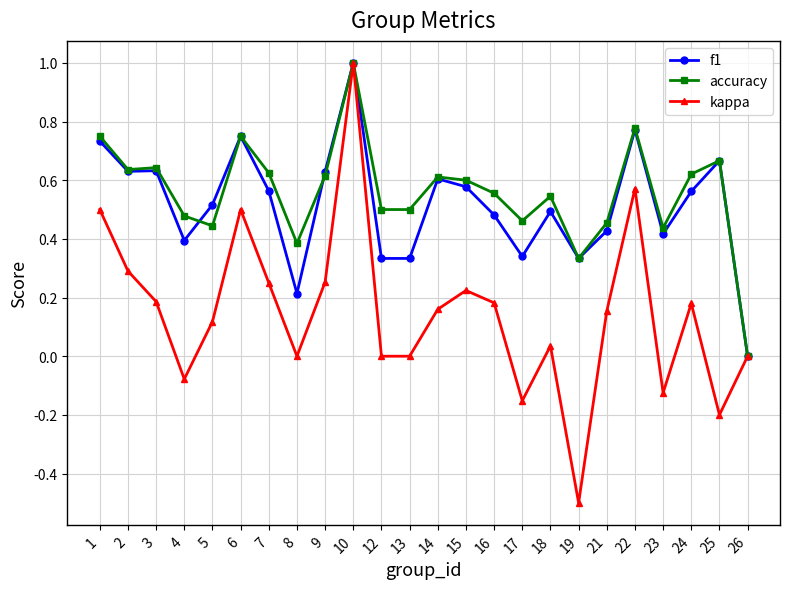

Which series has the widest spread of values?

kappa